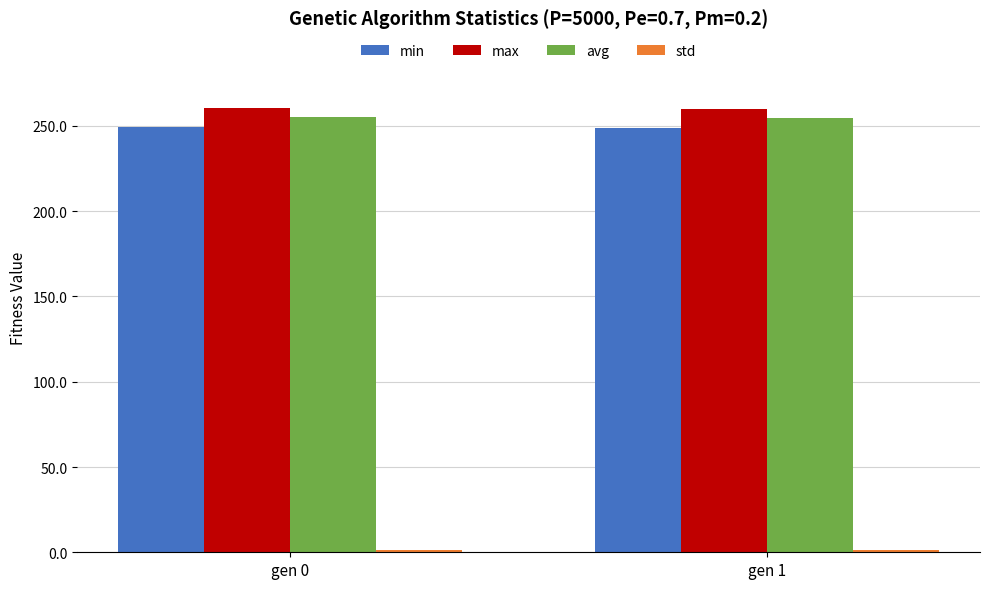

How many bars are there in each group?

4